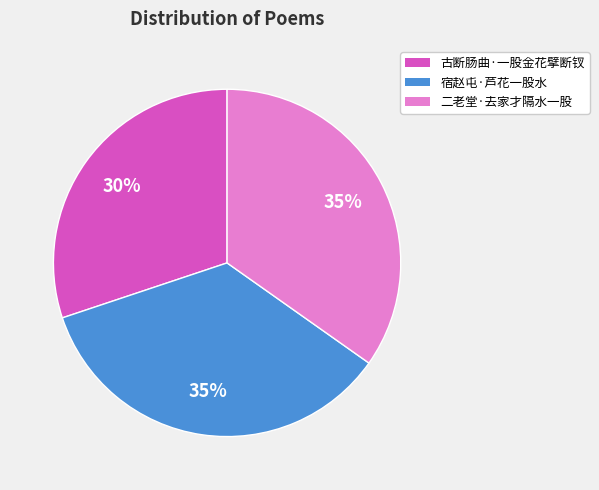

To the nearest percent, what is the difference between the largest and smallest slice percentages?

5%